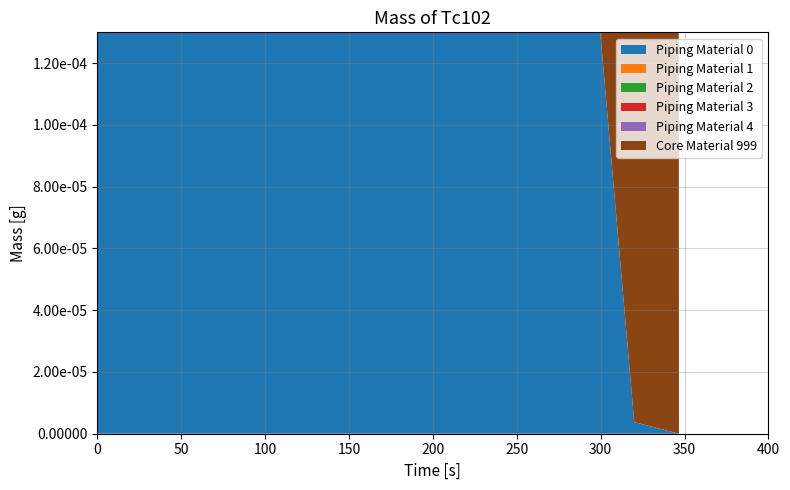

Reading left to right, what are all the values shown in this chart?

Piping Material 0: 0=0.0	1=0.4	2=0.9	3=0.9	4=0.9	5=0.9	6=0.9	7=0.9	8=0.5	9=0.0	10=0.0	11=0.0	12=0.0	13=0.0	14=0.0	15=0.0
Piping Material 1: 0=0.0	1=0.0	2=0.0	3=0.0	4=0.0	5=0.0	6=0.0	7=-0.0	8=-0.0	9=0.0	10=0.0	11=-0.0	12=-0.0	13=0.0	14=0.0	15=0.0
Piping Material 2: 0=0.0	1=0.0	2=0.0	3=0.0	4=0.0	5=0.0	6=0.0	7=-0.0	8=0.0	9=0.0	10=0.0	11=-0.0	12=-0.0	13=0.0	14=0.0	15=0.0
Piping Material 3: 0=0.0	1=0.0	2=0.0	3=0.0	4=0.0	5=0.0	6=0.0	7=-0.0	8=-0.0	9=0.0	10=0.0	11=0.0	12=0.0	13=0.0	14=0.0	15=0.0
Piping Material 4: 0=0.0	1=0.0	2=0.0	3=0.0	4=0.0	5=0.0	6=0.0	7=0.0	8=0.0	9=0.0	10=0.0	11=0.0	12=0.0	13=0.0	14=0.0	15=0.0
Core Material 999: 0=0.0	1=0.0	2=0.0	3=0.0	4=0.0	5=0.0	6=0.0	7=0.1	8=0.1	9=0.1	10=0.2	11=0.2	12=0.0	13=0.0	14=0.0	15=0.0